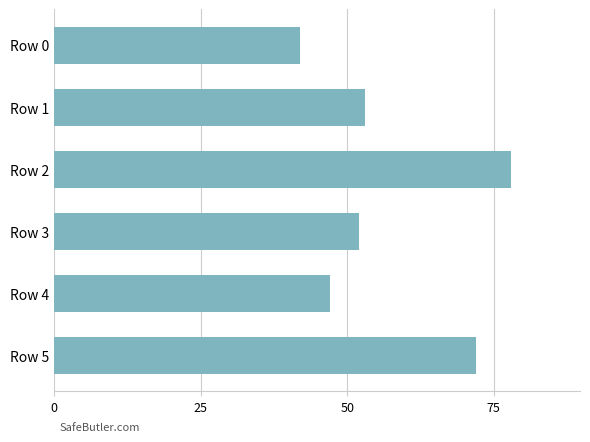

What is the value of the 4th bar from the top?

52